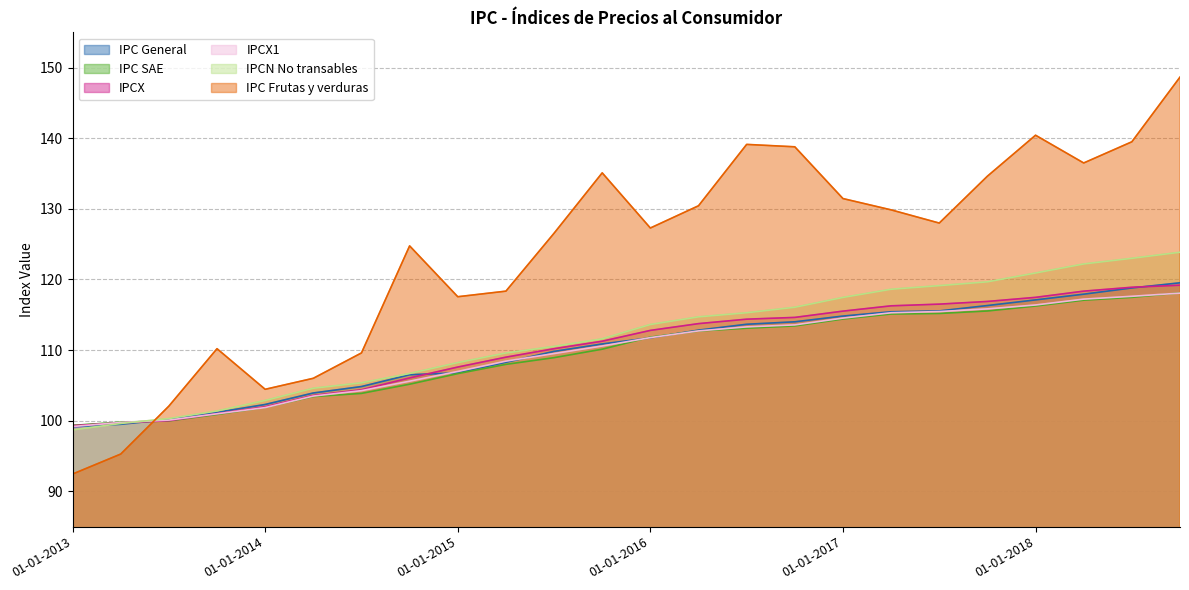

What is the difference between the maximum and minimum values in the IPC General series?

20.4